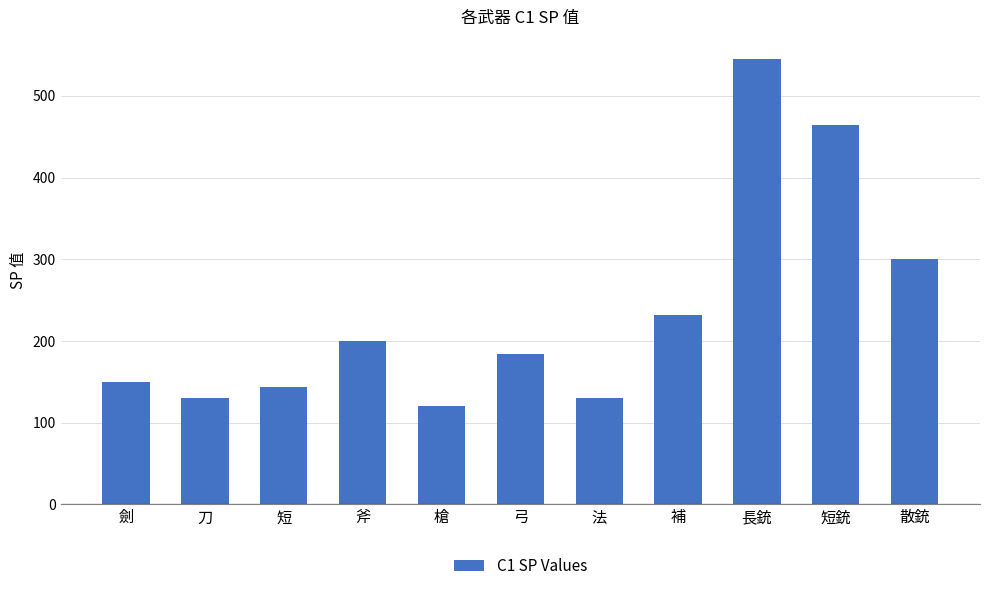

True or false: the data shows 200 at 斧.

True